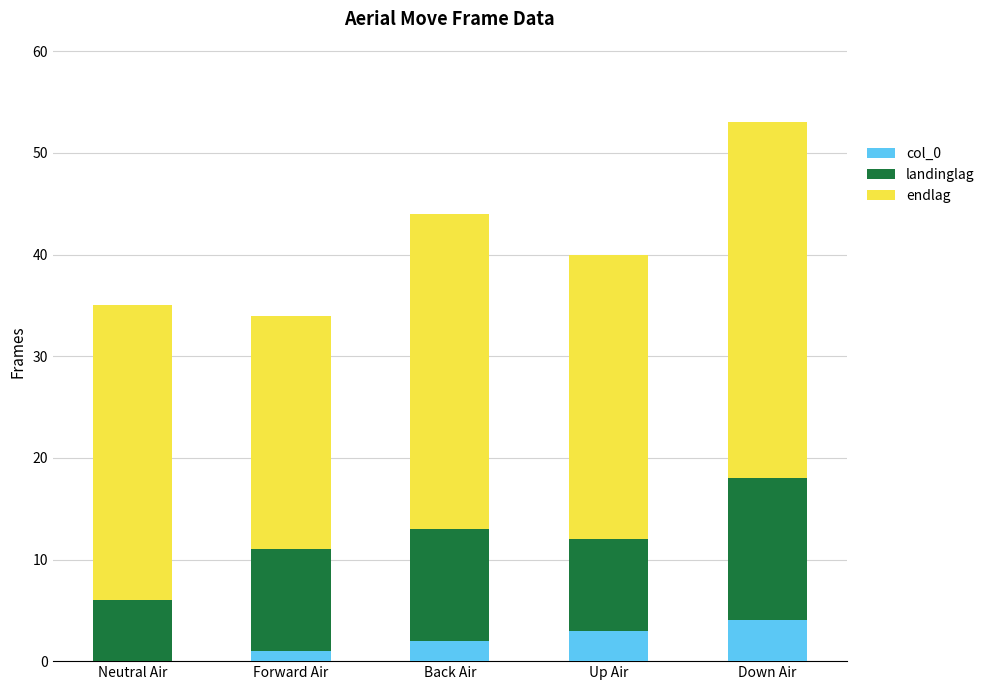

Are the bars grouped side by side (vs. stacked)?

No